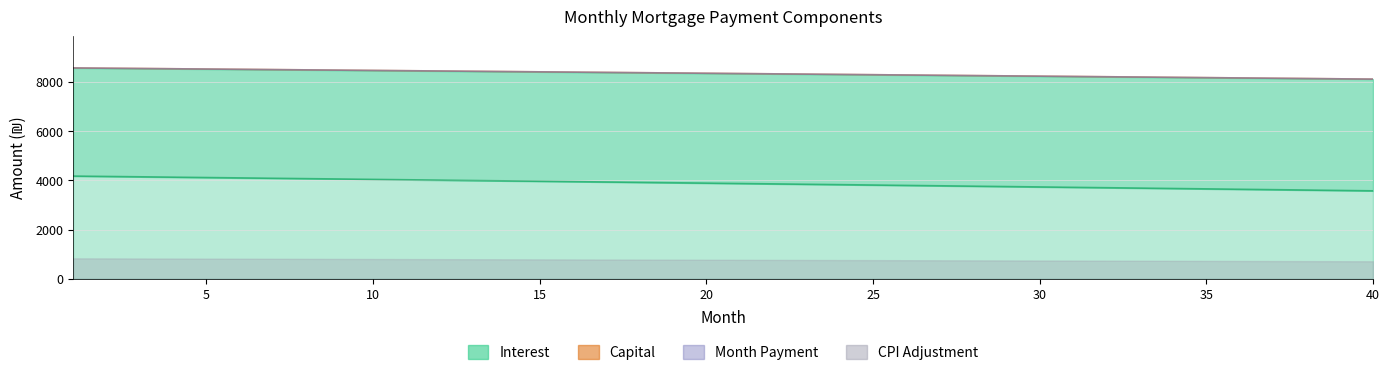

True or false: interest has a value of 1773.7 at 19.

False